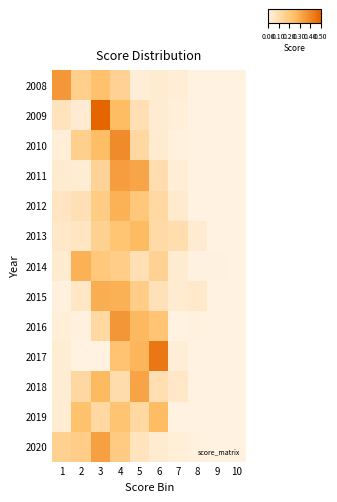

What is the total value across all series at 5?

2.4